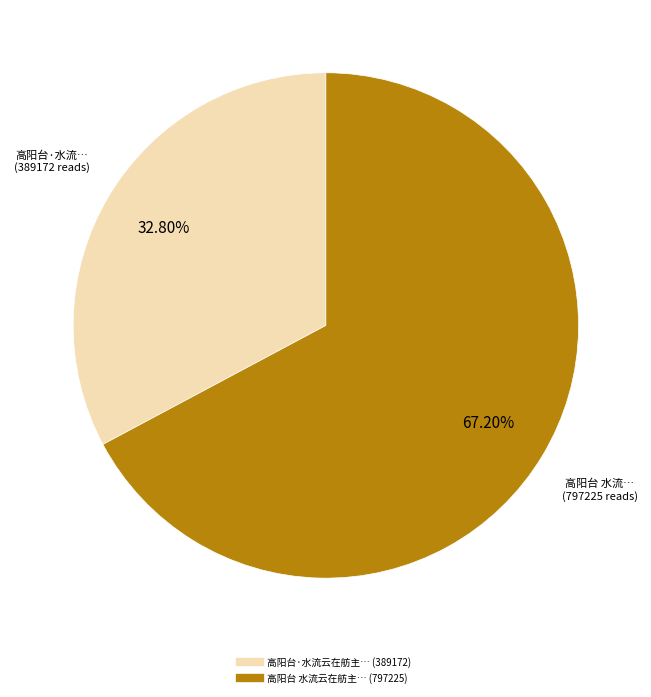

Is there a majority slice in this chart?

Yes